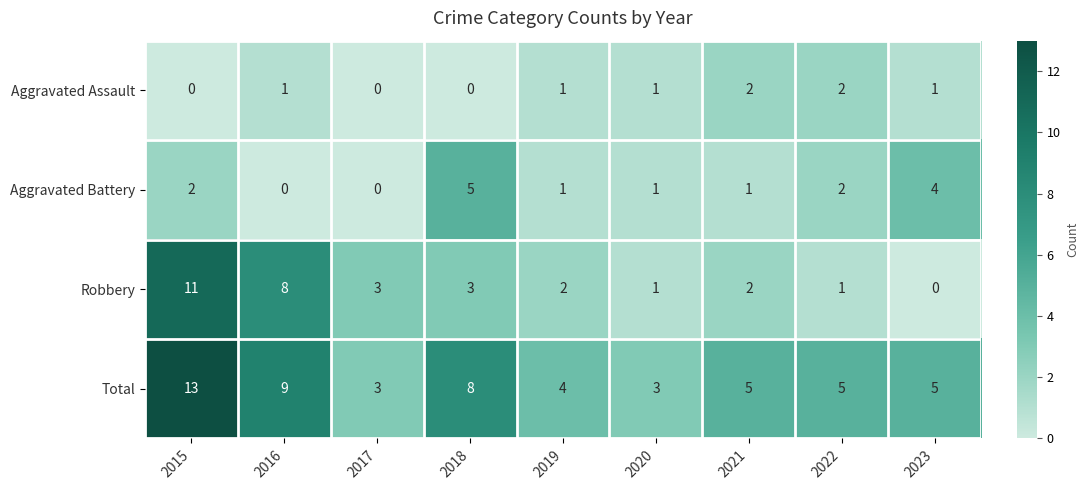

Which series has the largest range (max minus min)?

Robbery